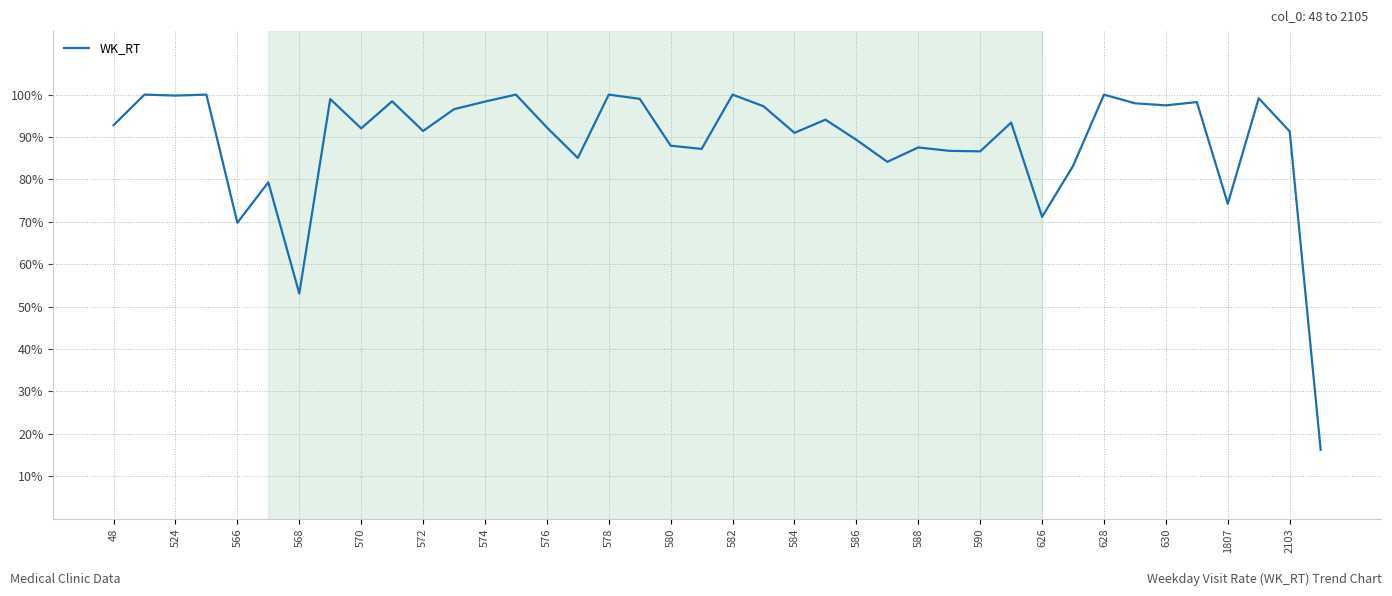

What is the maximum value shown in the chart?

100.0